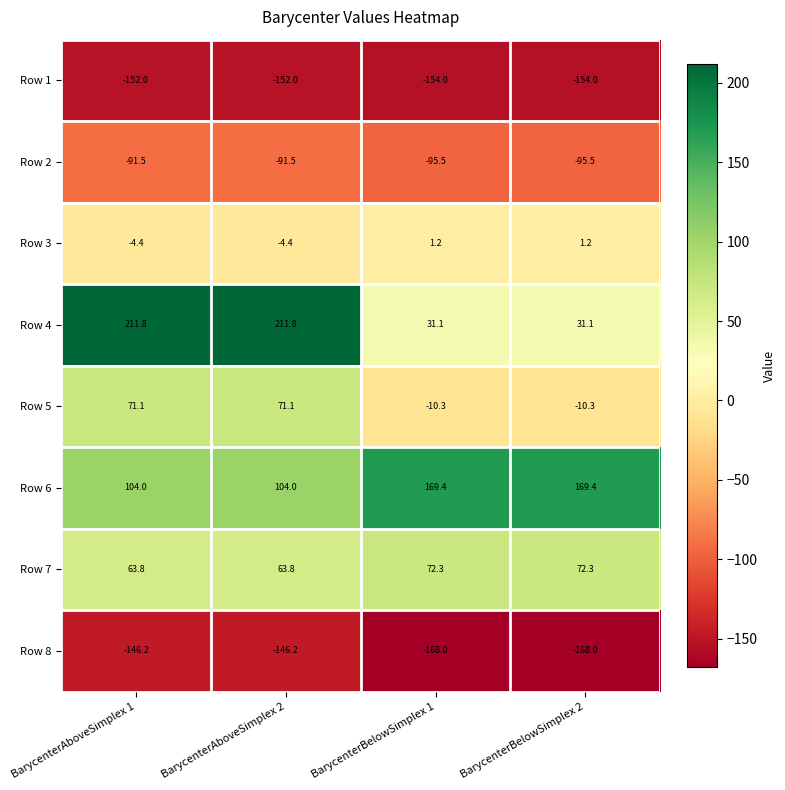

What is the sum of all Row 8 values?

-628.4